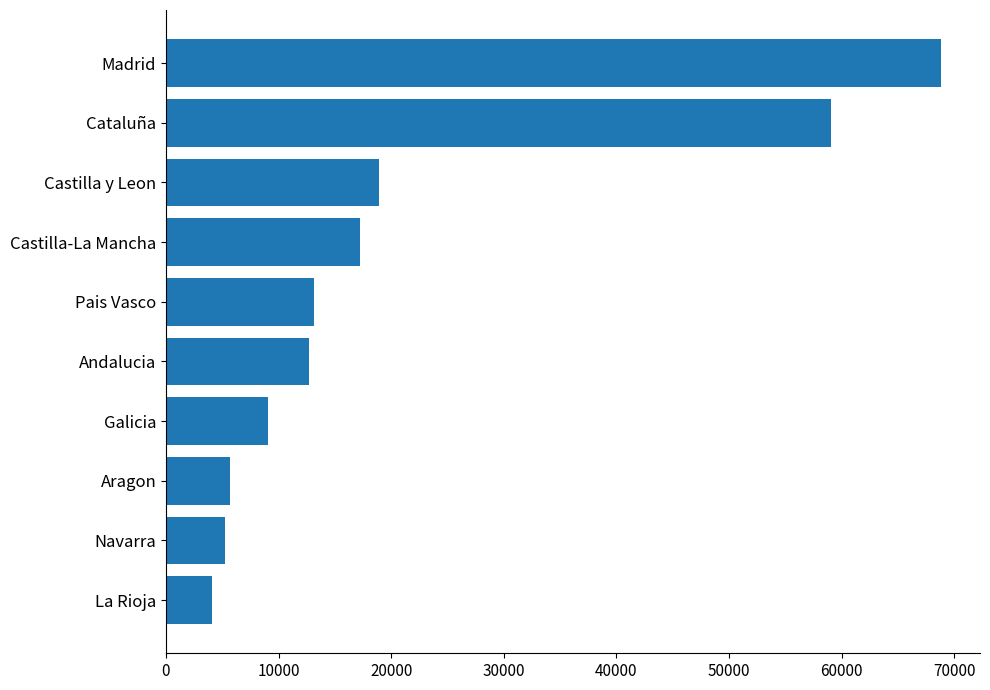

The chart shows a value of 68852 at Madrid. True or false?

True